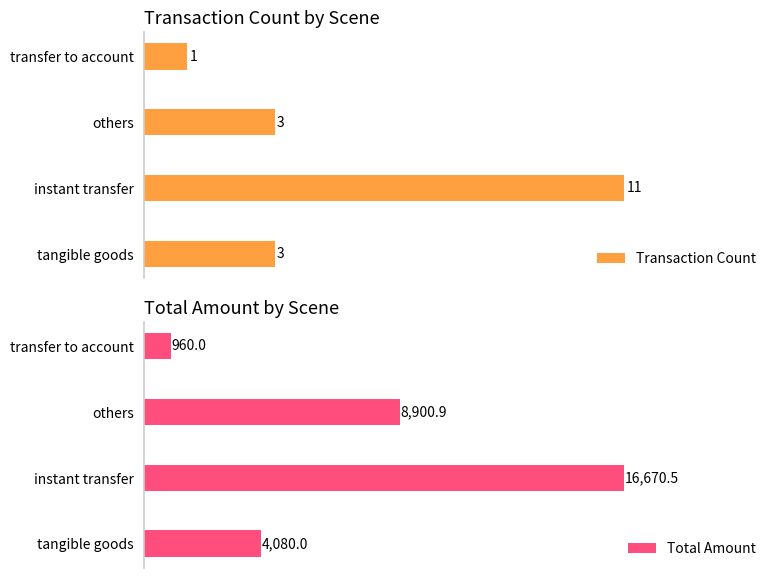

At which label does Transaction Count reach its peak?

instant transfer